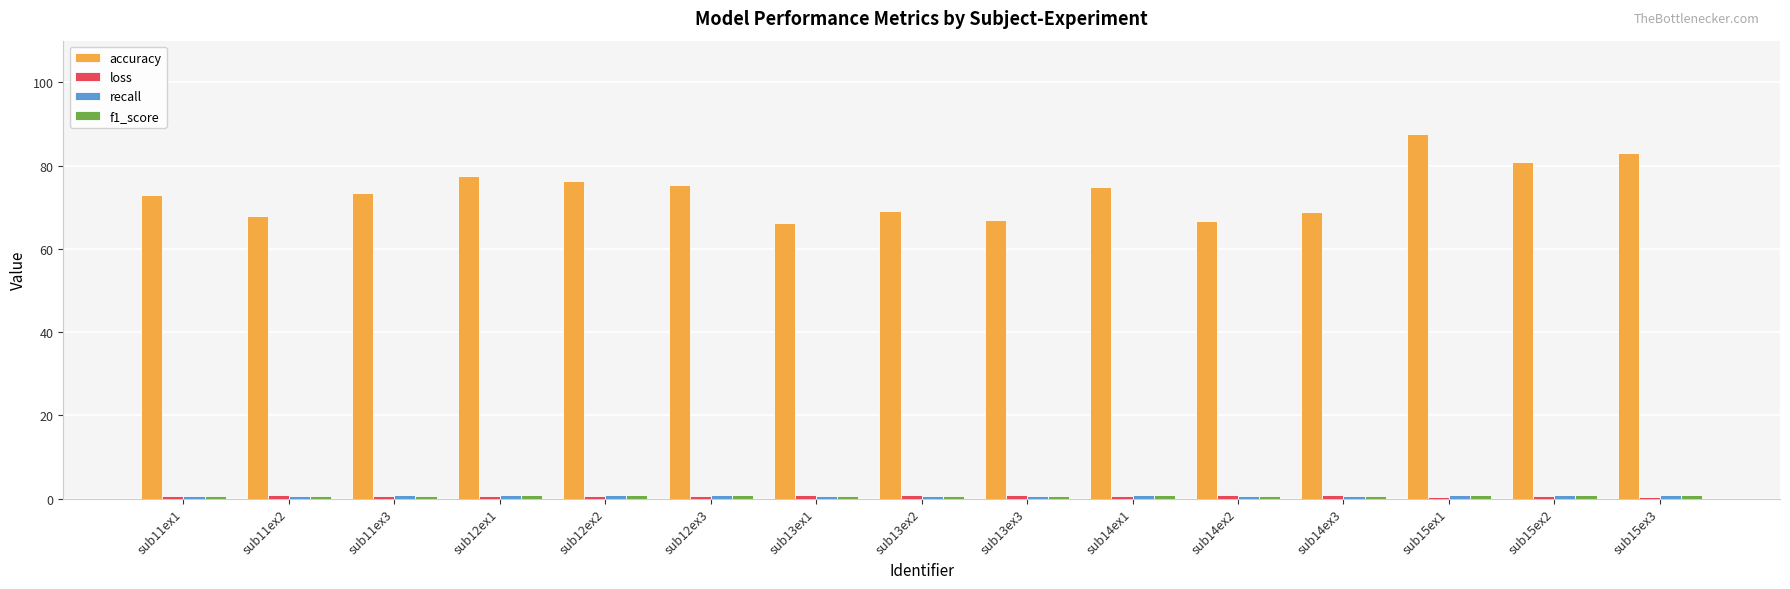

Which series has the widest spread of values?

accuracy